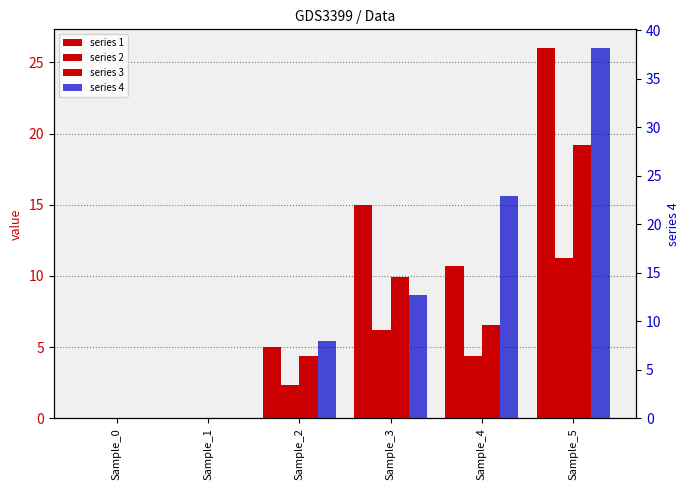

Are the bars horizontal?

No